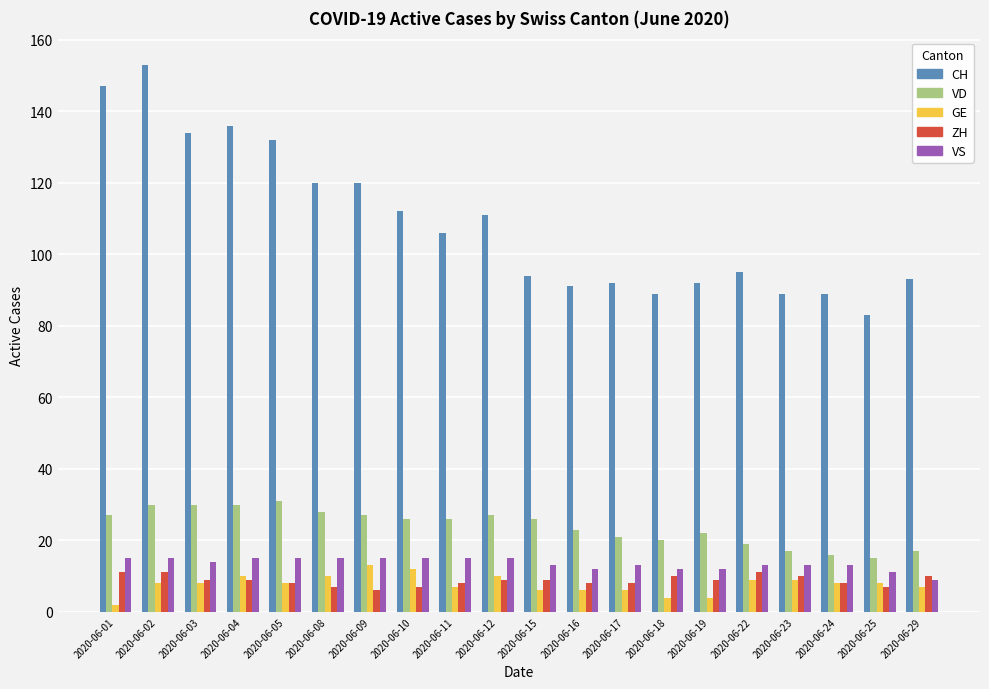

What is the total value across all series at 2020-06-23?

138